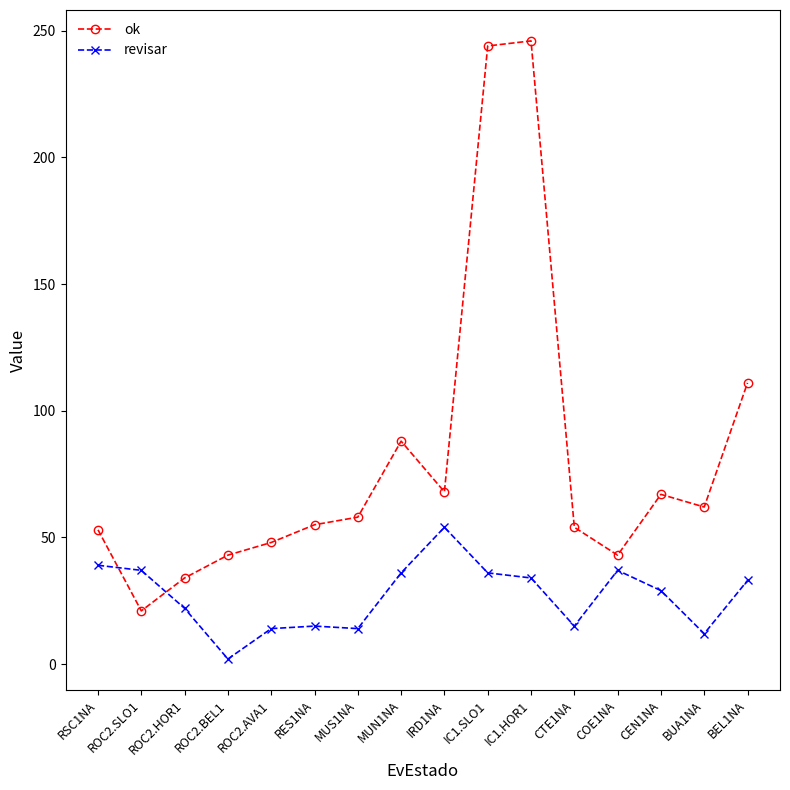

What is the value of the ok point at the 2nd from the left?

21